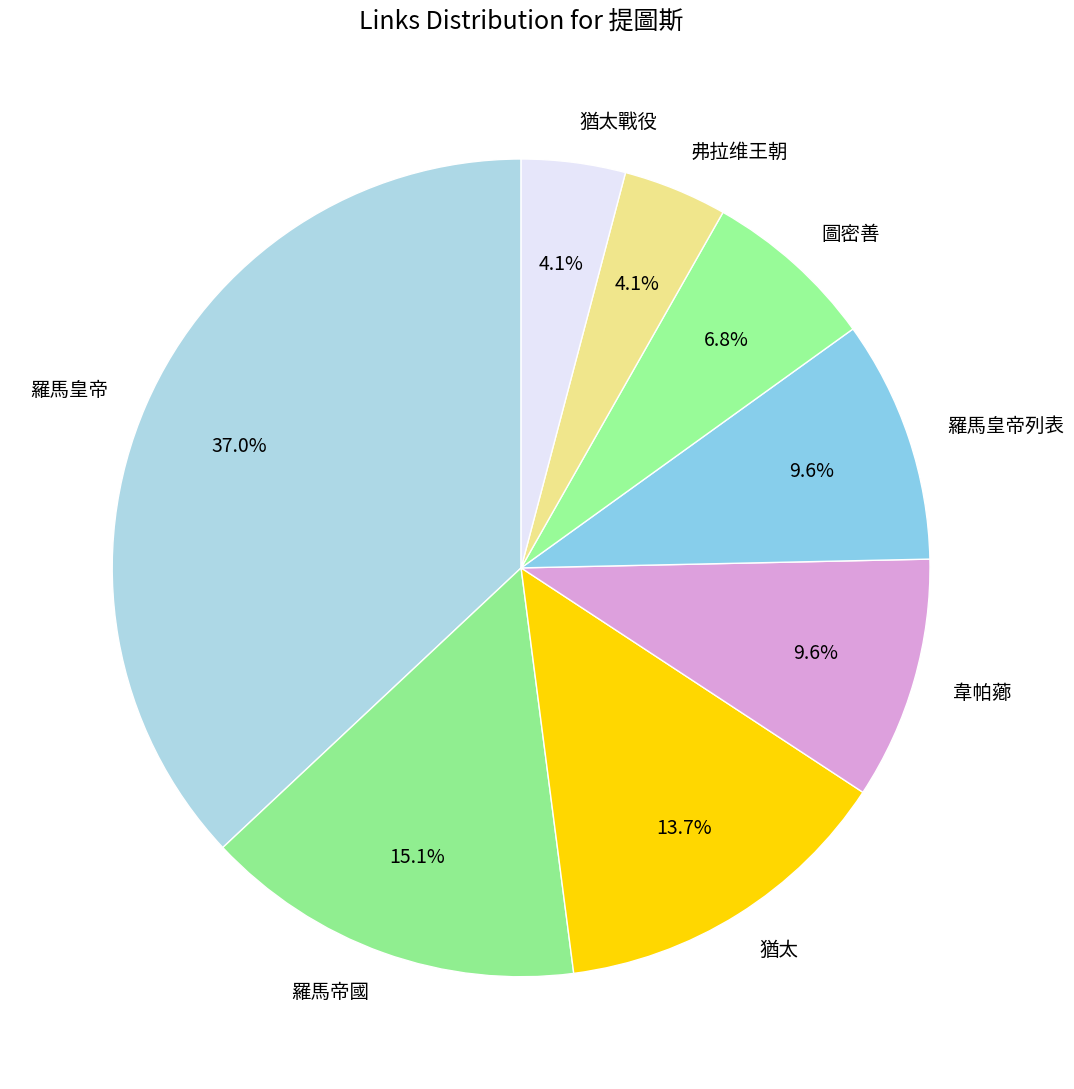

What percentage is the 猶太 slice, to the nearest percent?

14%